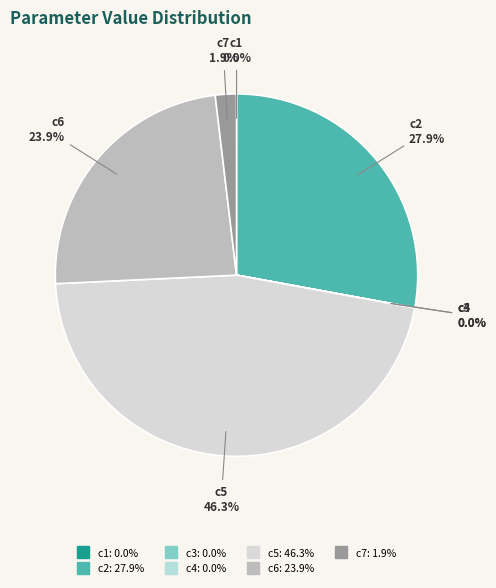

Does c5 represent more than half of the total?

No